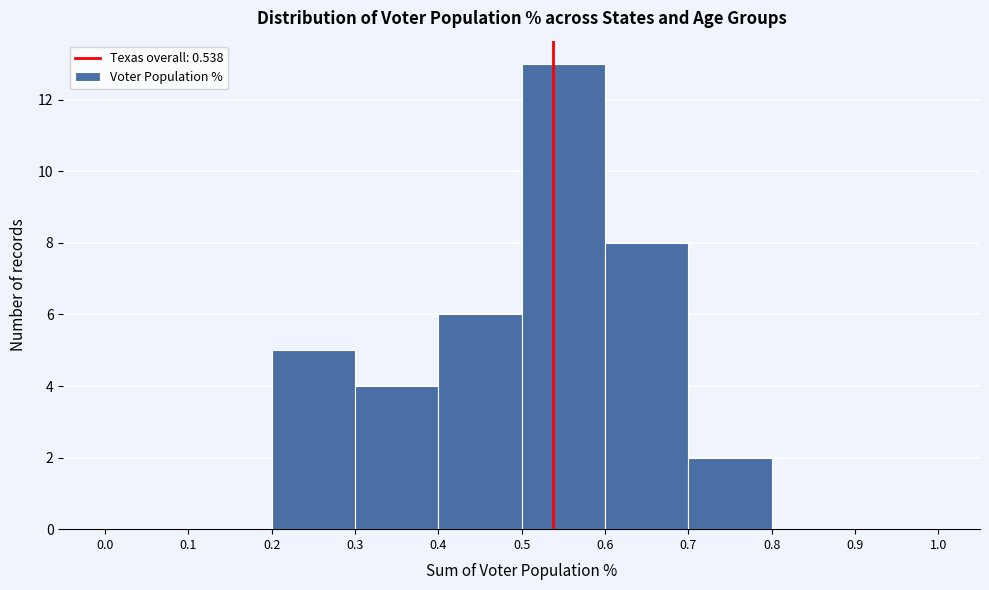

Reading left to right, list every bar in this chart as the range it spans on the x-axis followed by its height. The values are not printed on the chart, so give them approximately, as read against the axis.

0.0 to 0.1: 0
0.1 to 0.2: 0
0.2 to 0.3: 5
0.3 to 0.4: 4
0.4 to 0.5: 6
0.5 to 0.6: 13
0.6 to 0.7: 8
0.7 to 0.8: 2
0.8 to 0.9: 0
0.9 to 1.0: 0